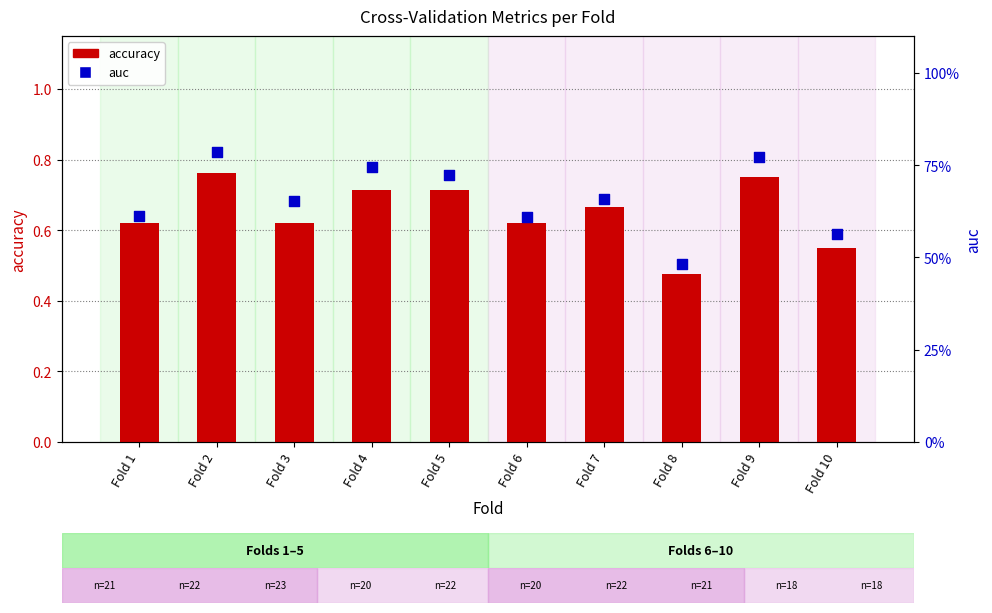

Which series has the largest Y range (max minus min)?

auc